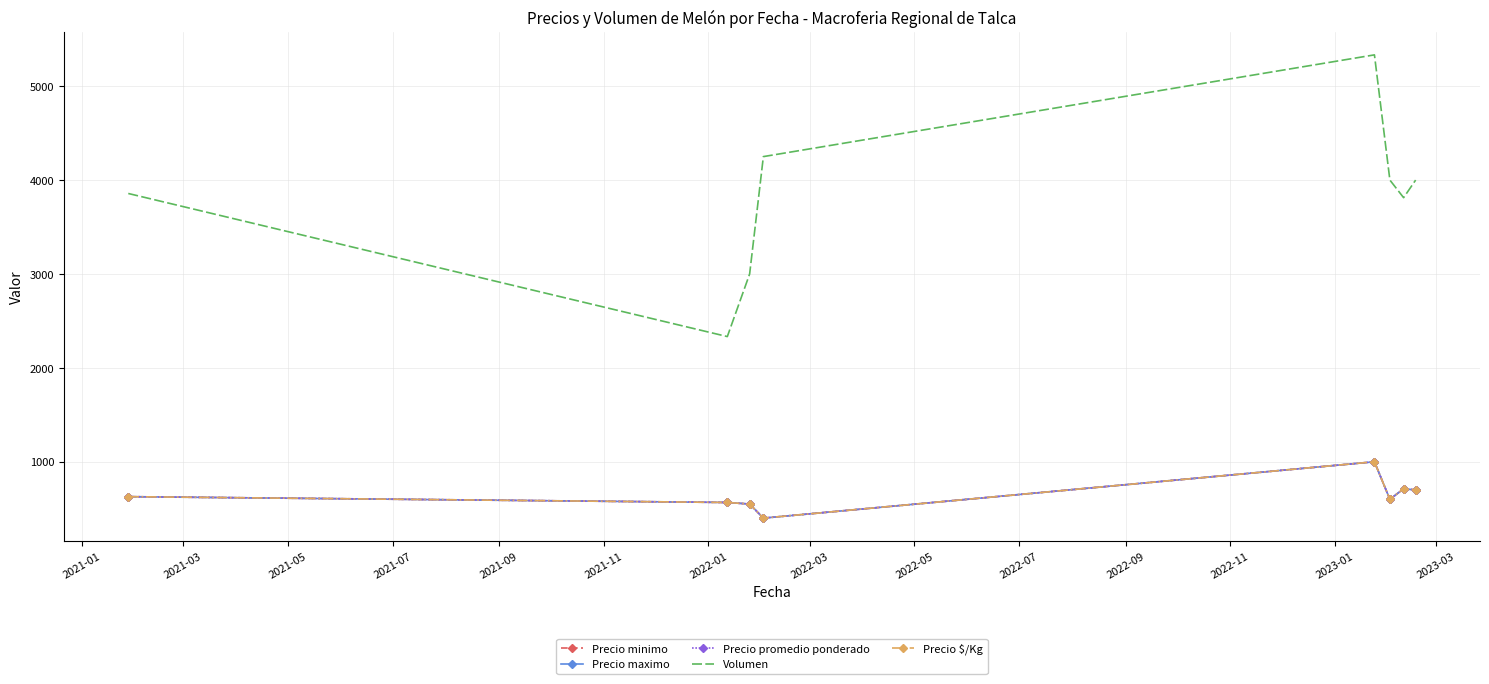

Reading right to left, what are all the values shown in this chart?

Precio minimo: 700.0	712.5	600.0	1000.0	400.0	550.0	566.7	628.6
Precio maximo: 700.0	712.5	600.0	1000.0	400.0	550.0	566.7	628.6
Precio promedio ponderado: 700.0	712.5	600.0	1000.0	400.0	550.0	566.7	628.6
Volumen: 4000.0	3812.5	4000.0	5333.3	4250.0	3000.0	2333.3	3857.1
Precio $/Kg: 700.0	712.5	600.0	1000.0	400.0	550.0	566.7	628.6